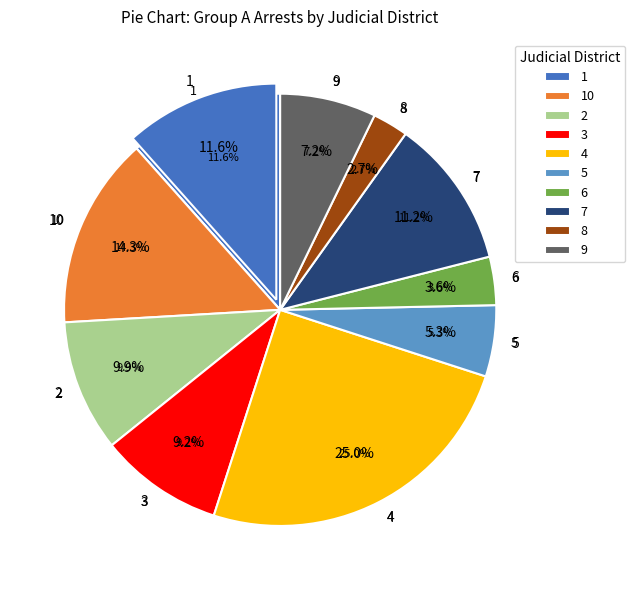

The 2 slice represents 10% of the pie. True or false?

True